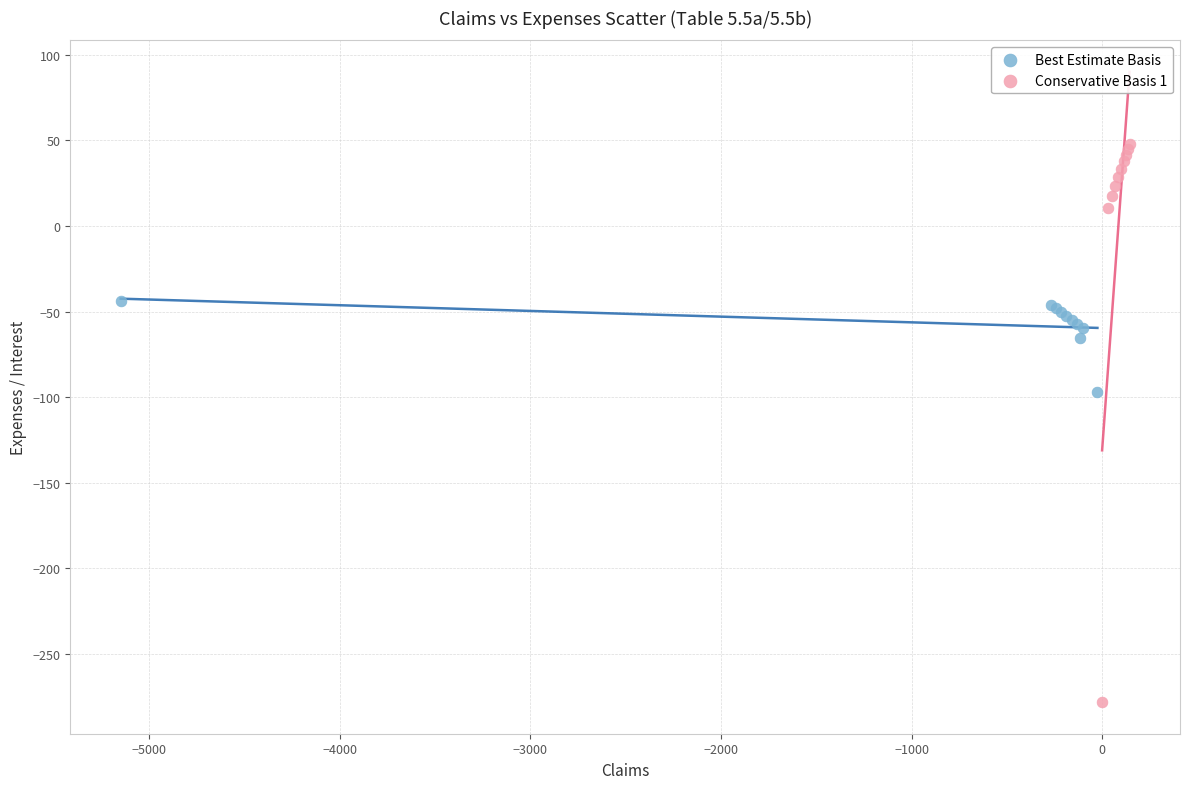

Which series contains the lowest Y value?

Conservative Basis 1